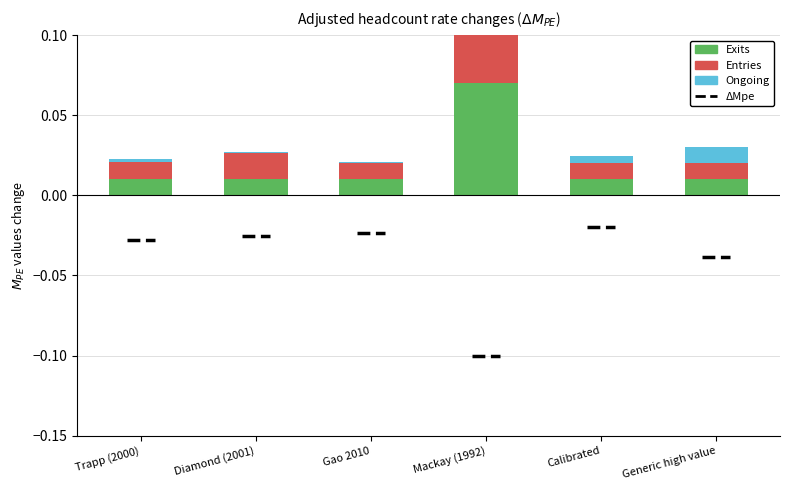

Reading left to right, list all the values displayed in this chart.

Exits: 0.0	0.0	0.0	0.1	0.0	0.0
Entries: 0.0	0.0	0.0	0.1	0.0	0.0
Ongoing: 0.0	0.0	0.0	0.0	0.0	0.0